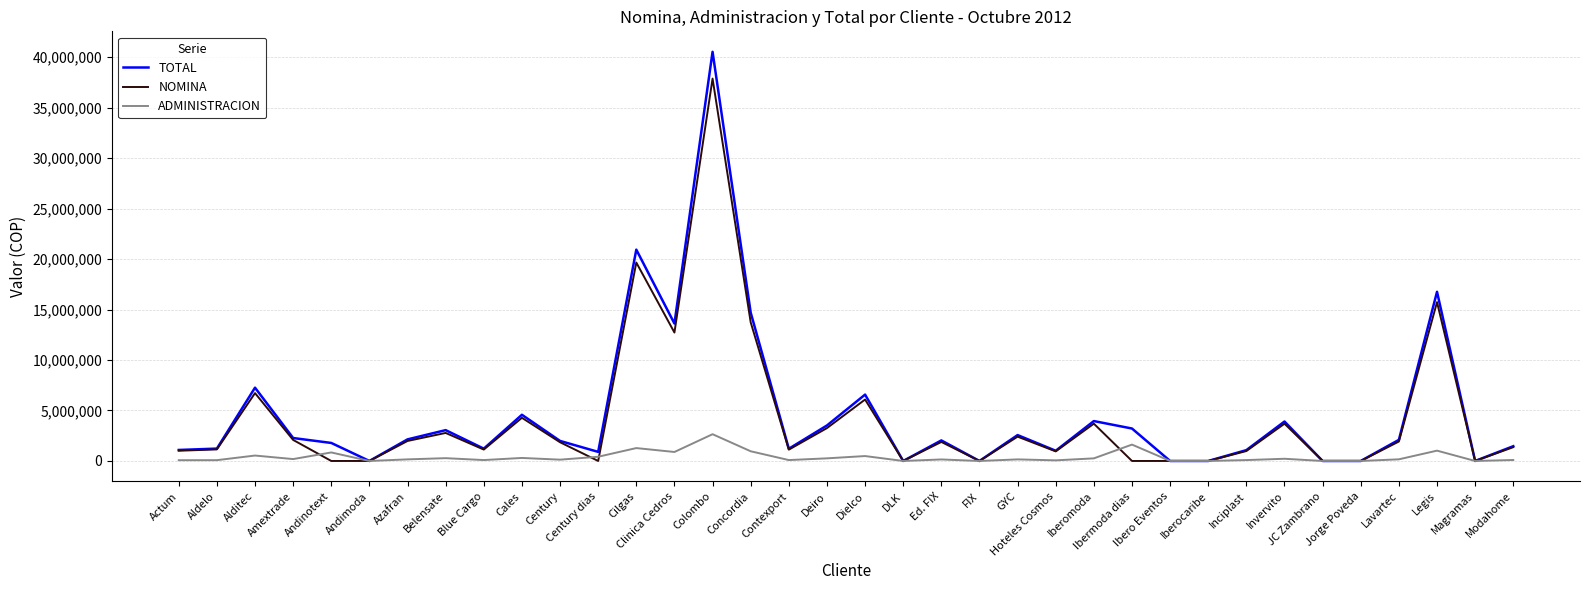

The NOMINA series shows 1129248 at Blue Cargo. True or false?

True